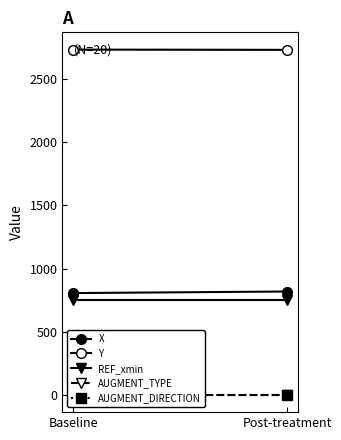

At which category is the sum across all series the highest?

Post-treatment